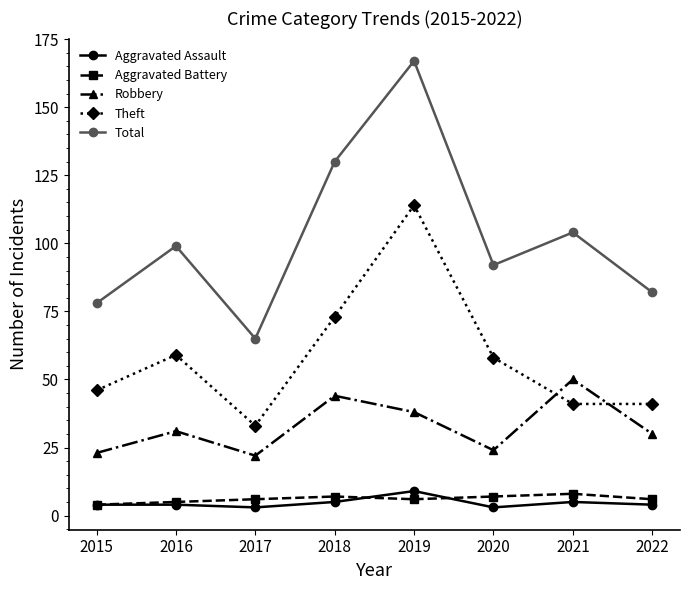

Count the Aggravated Battery values in the range 6 to 7.

5